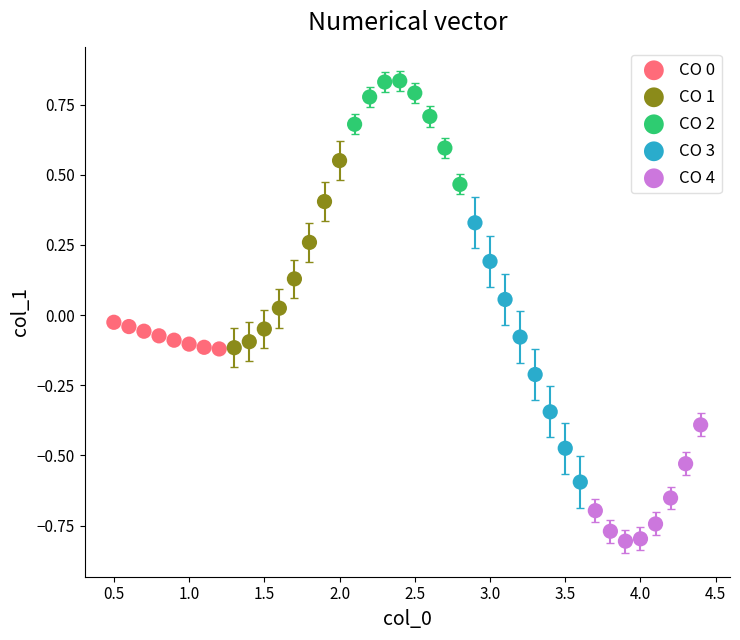

Which series contains the lowest Y value?

CO 4